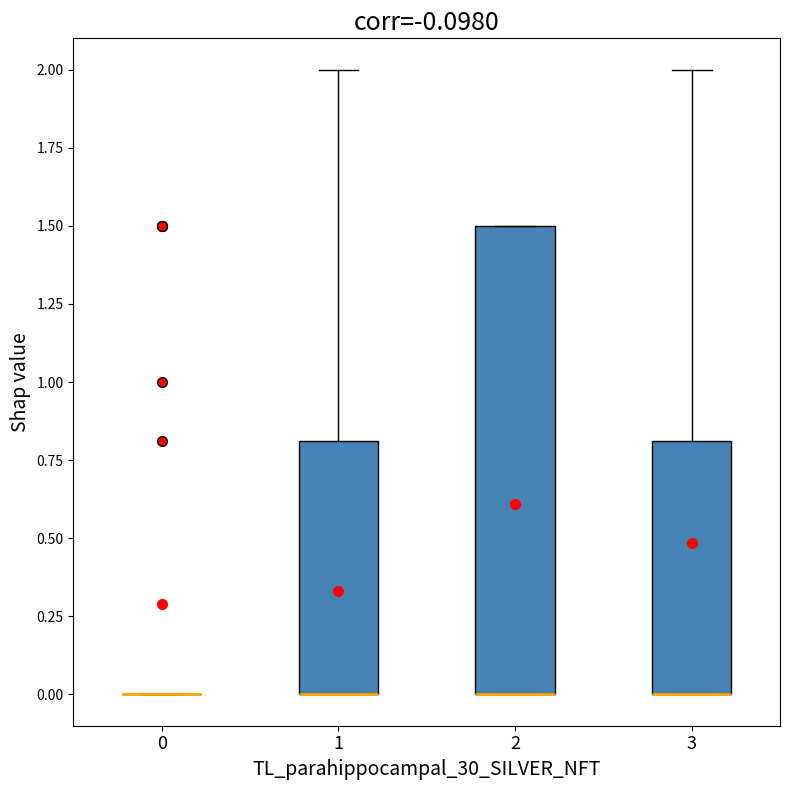

Which box is the tallest, from its lower edge to its upper edge?

2